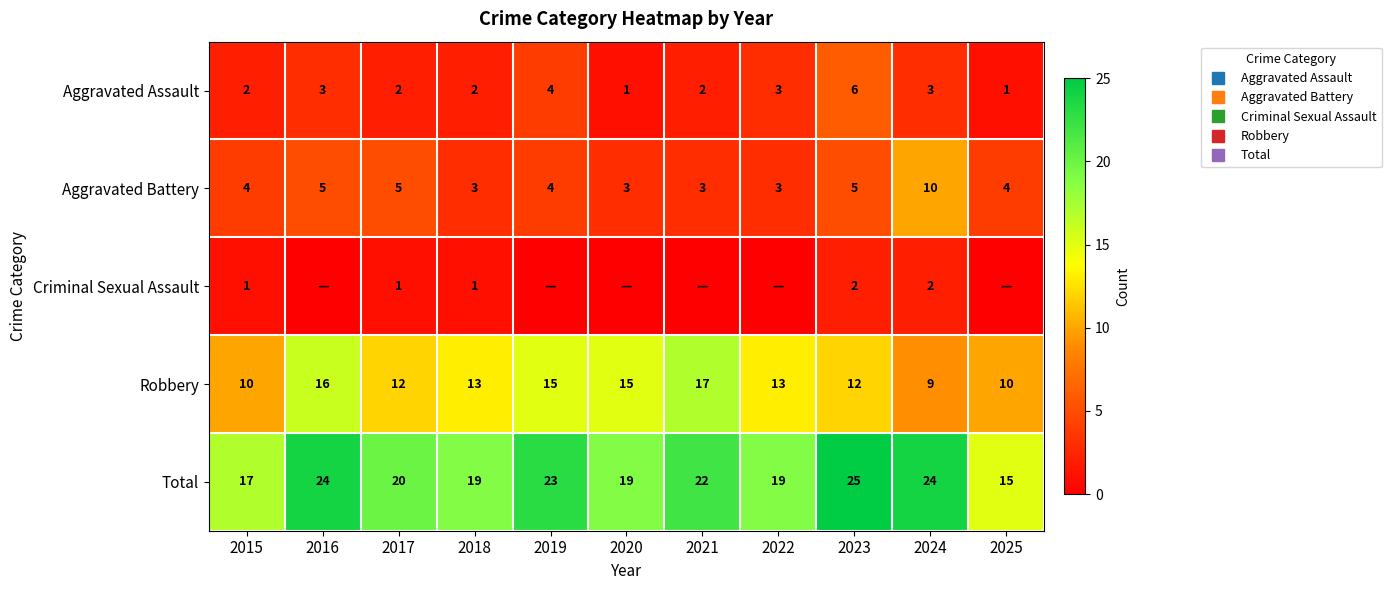

What is the difference between the maximum and minimum values in the Aggravated Assault series?

5